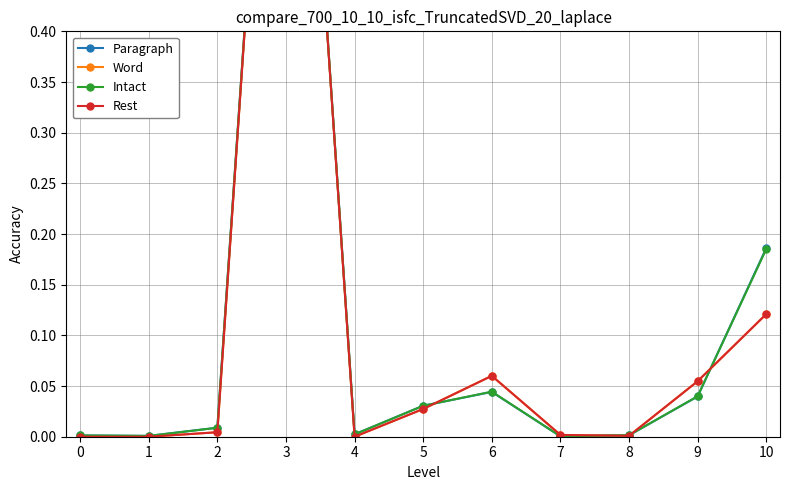

List the labels in order of Intact value, largest first.

3, 10, 6, 9, 5, 2, 4, 8, 0, 1, 7